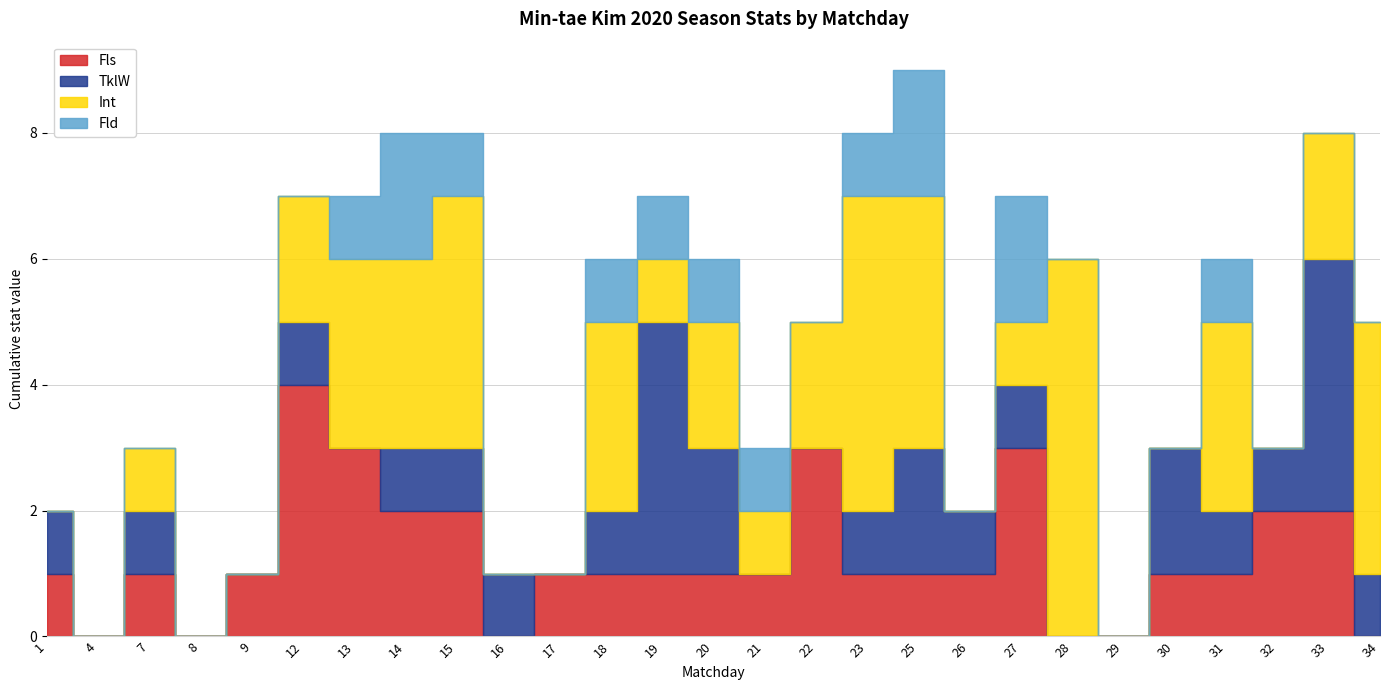

After their last crossing, which series has the higher values: Int or Fld?

Int